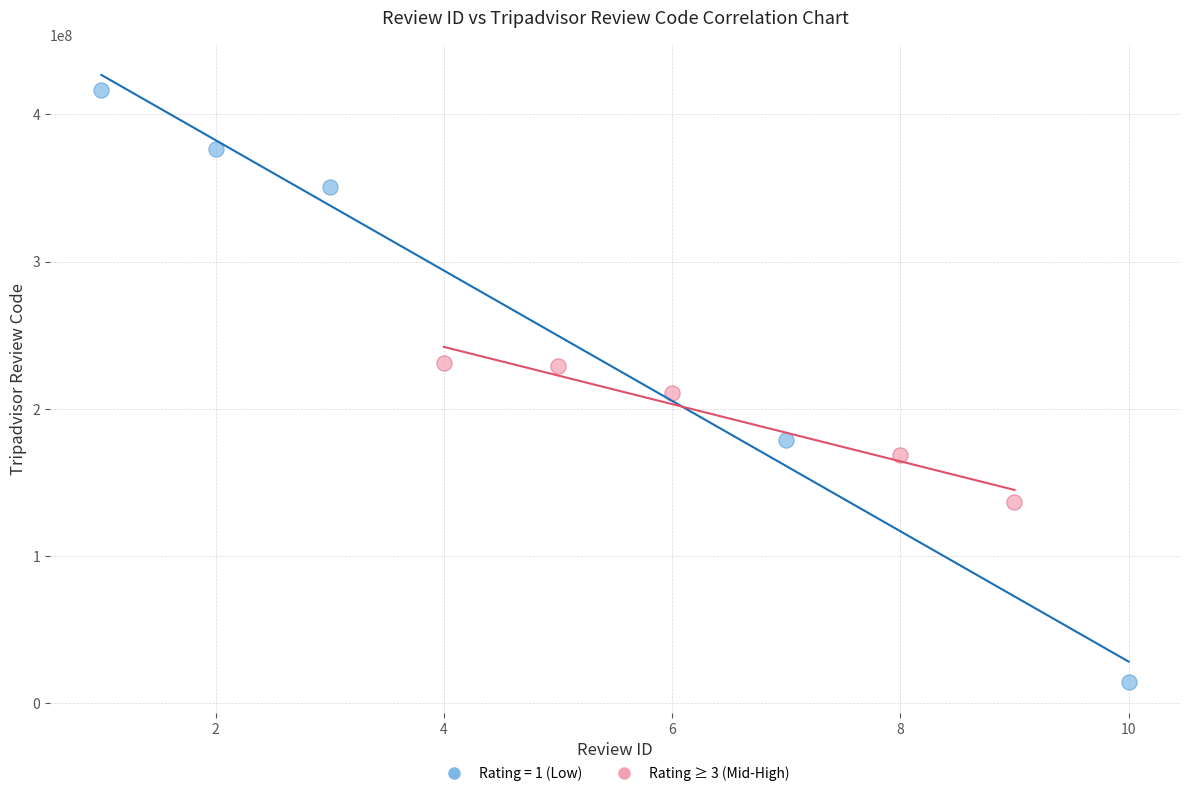

Which series has the largest Y range (max minus min)?

Rating = 1 (Low)